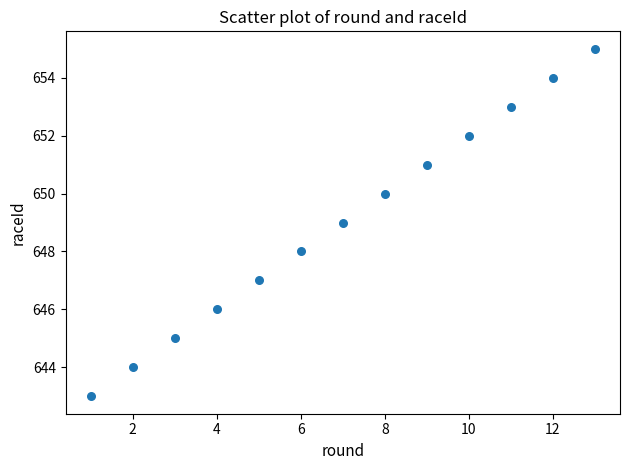

What is the range of X values (max minus min)?

12